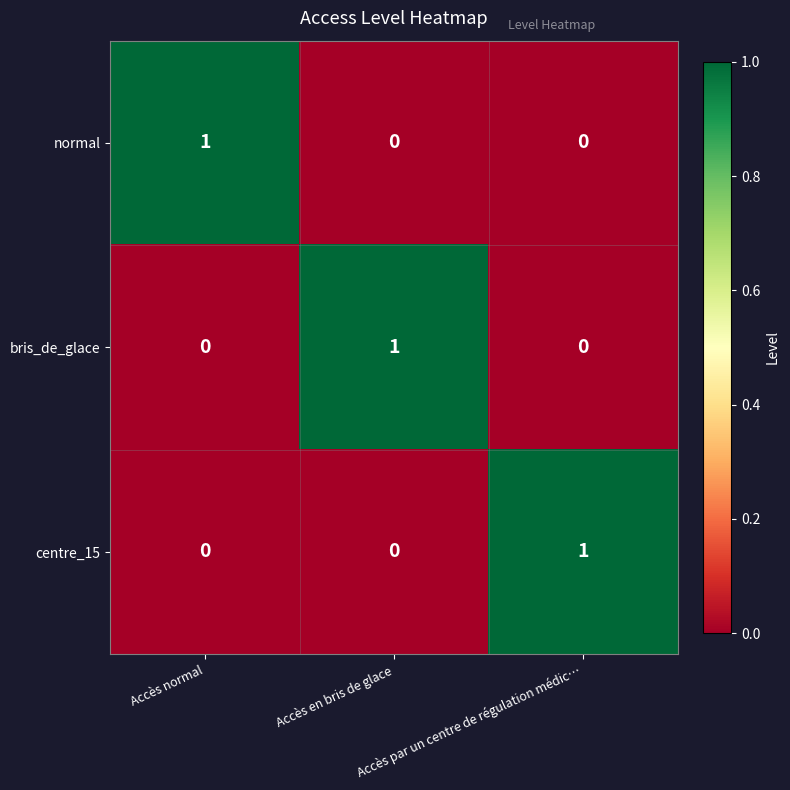

At how many categories does at least one series exceed 0?

3